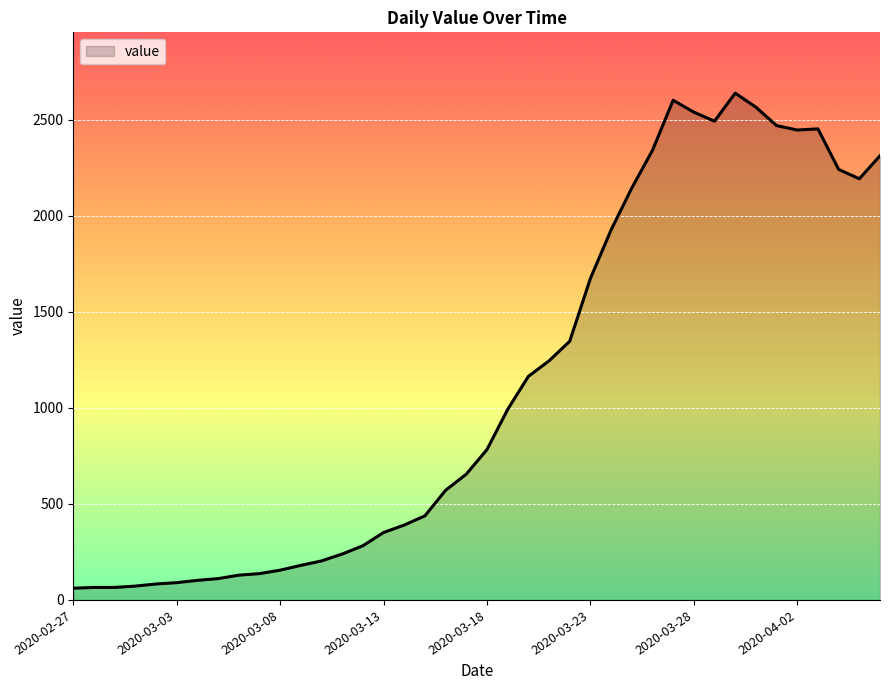

What is the maximum value shown in the chart?

2639